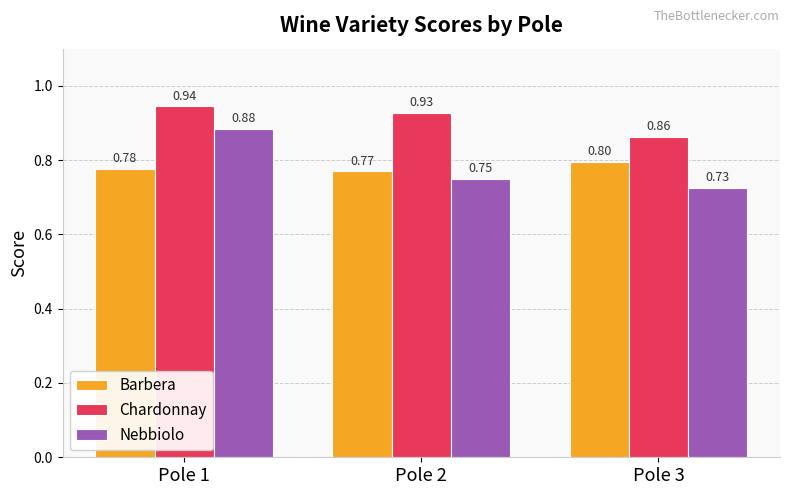

Rank the series by their maximum value, from lowest to highest.

Barbera, Nebbiolo, Chardonnay